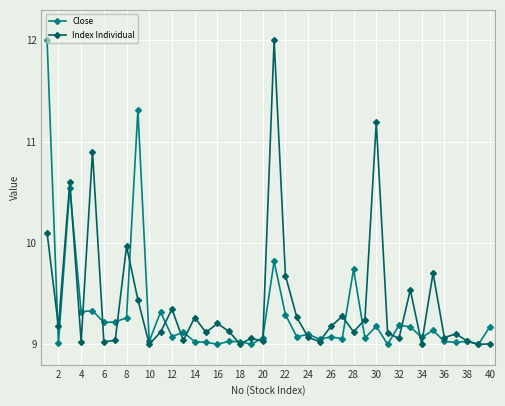

What is the greatest value displayed?

12.0